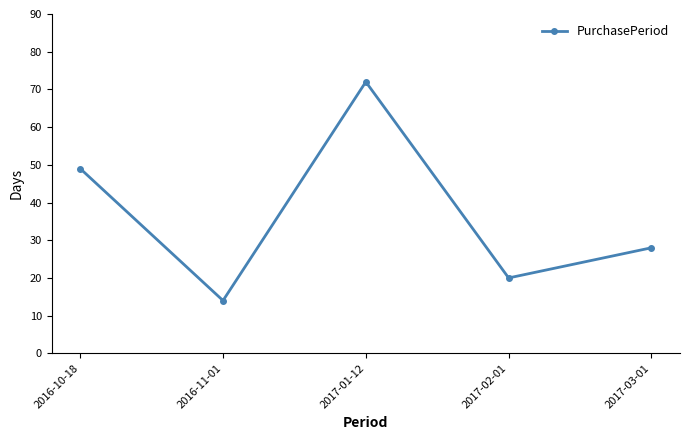

Which label corresponds to the largest value in the chart?

2017-01-12